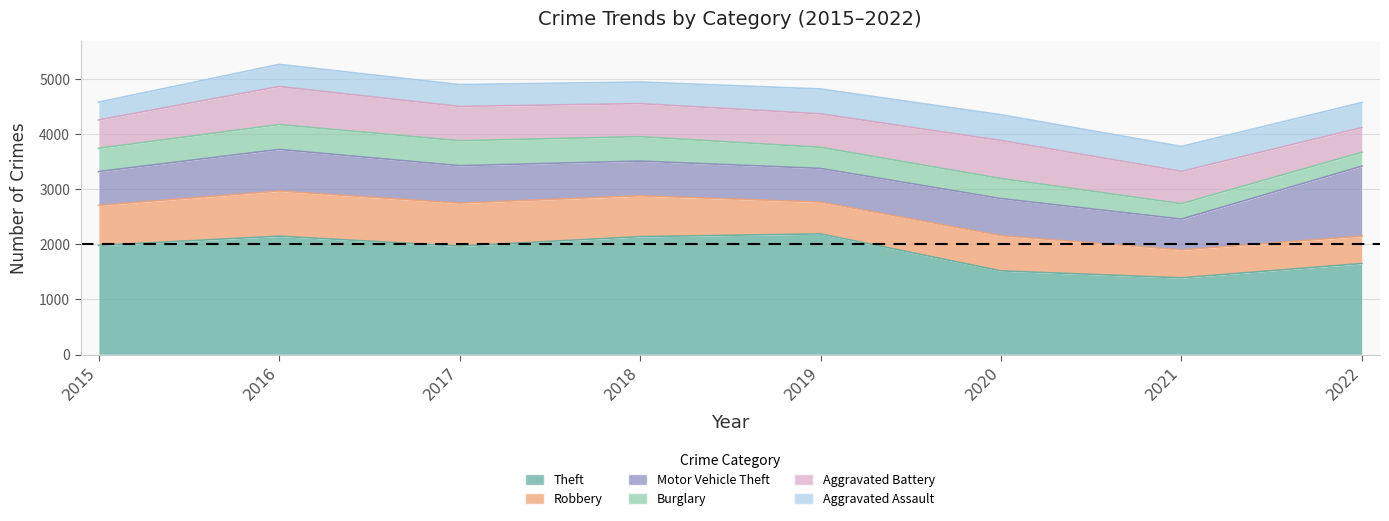

At which category is the sum across all series the highest?

2016